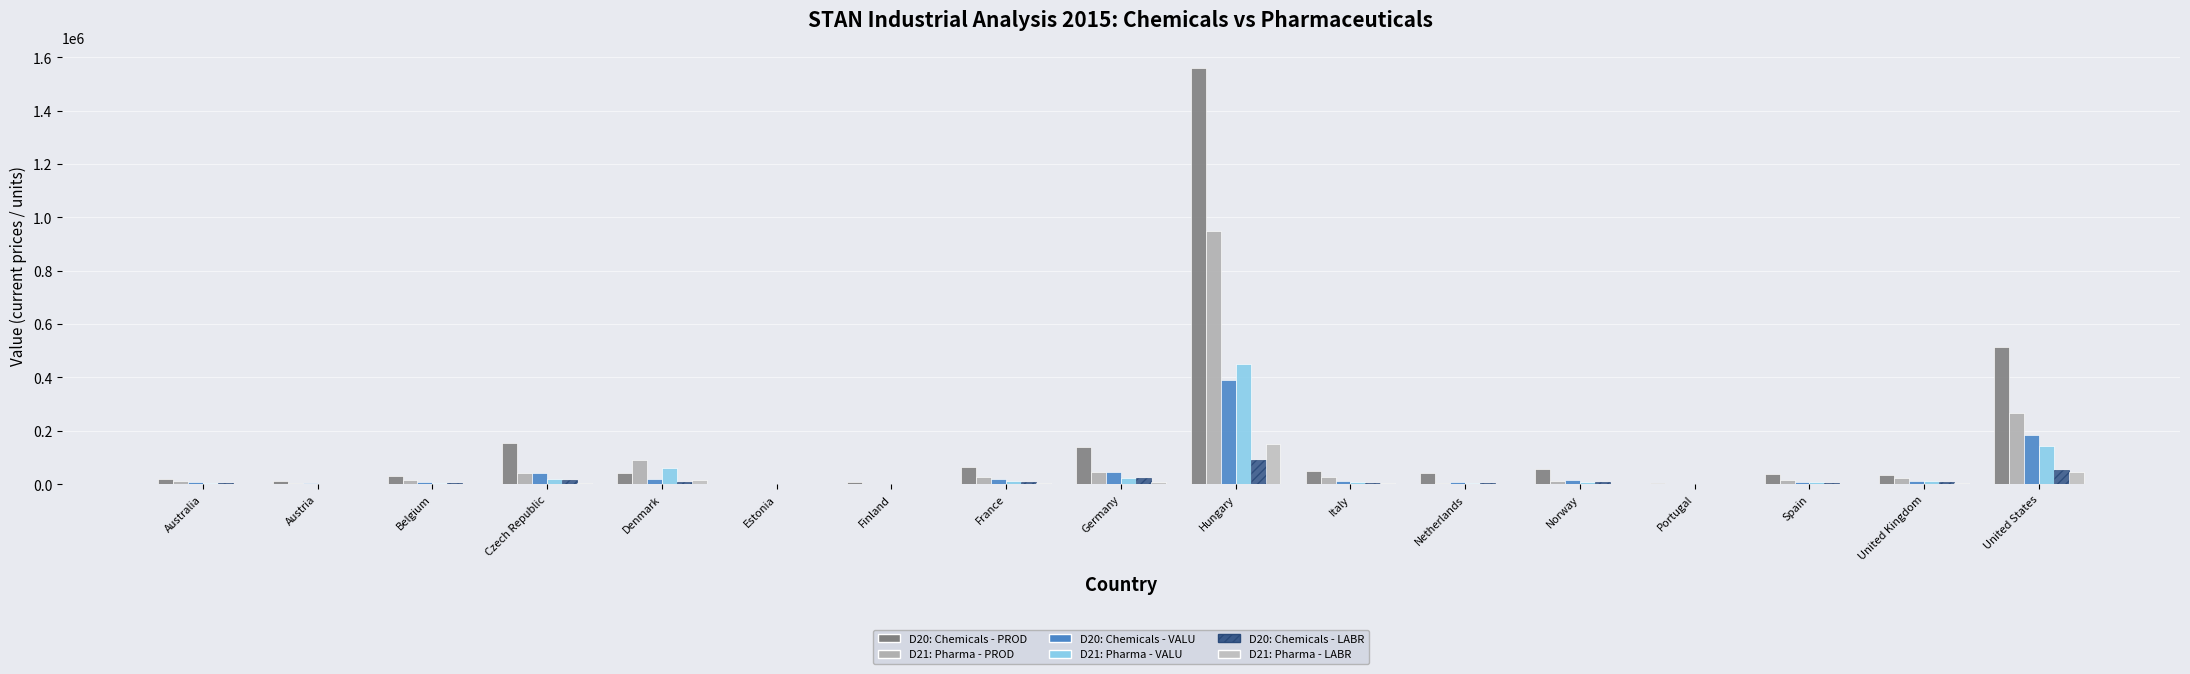

Is it true that D21: Pharma - PROD equals 732.1 at Finland?

False